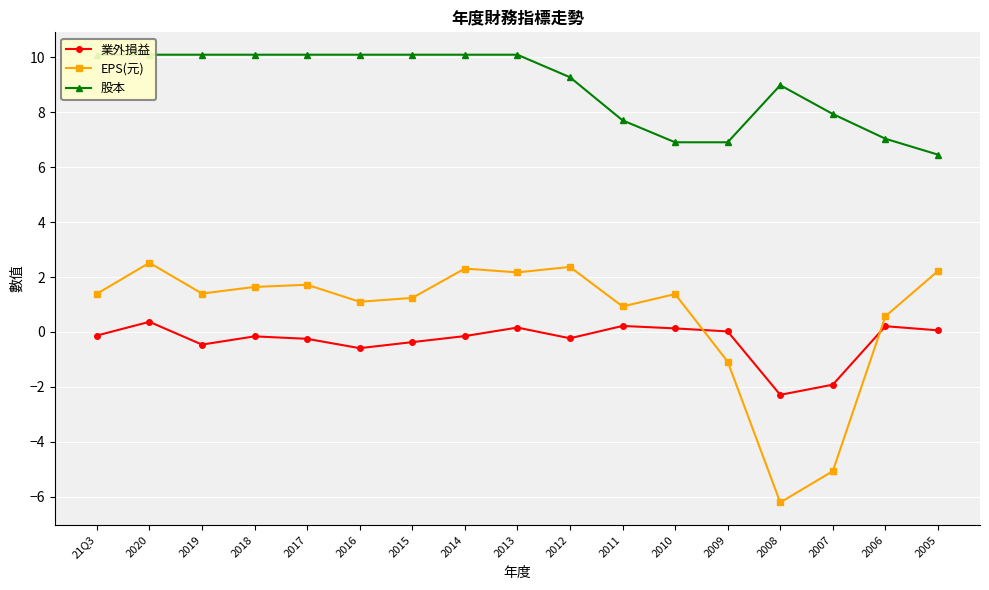

How many lines are shown in the chart?

3